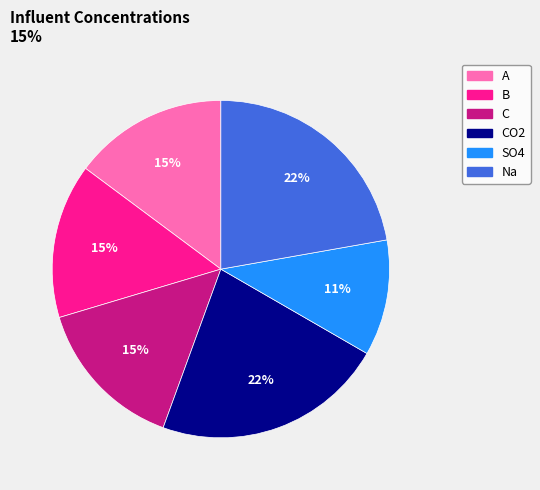

Which slice is the smallest?

SO4